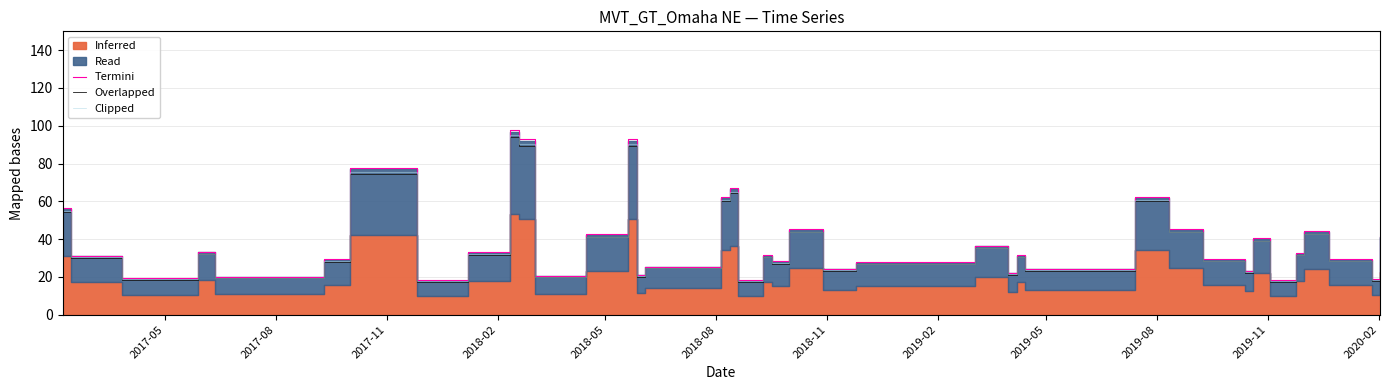

What is the maximum value for Overlapped?

94.0